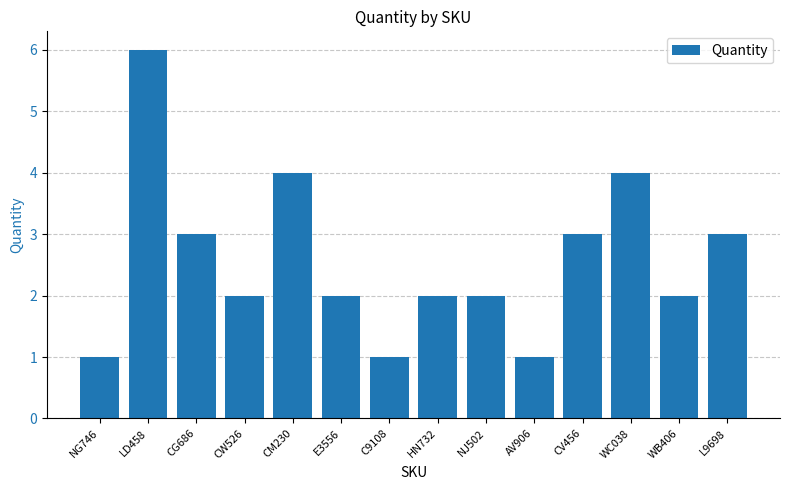

What position from the right is CG686?

12